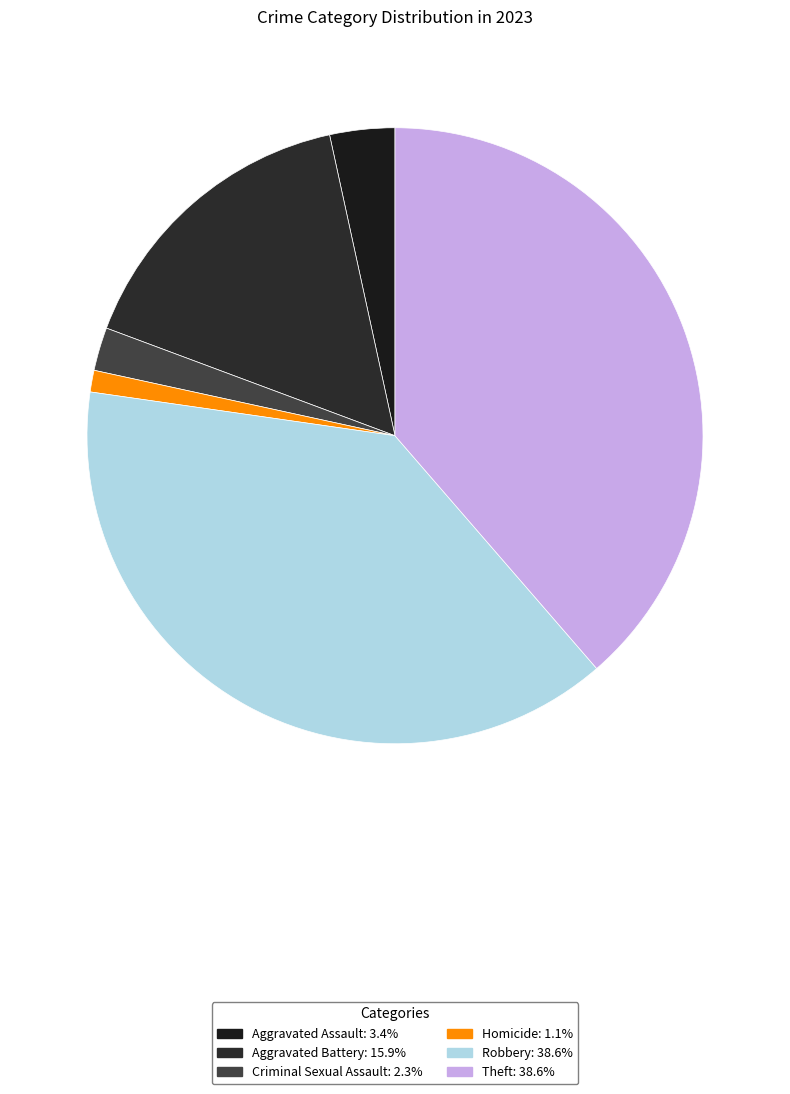

The Homicide slice represents 1% of the pie. True or false?

True